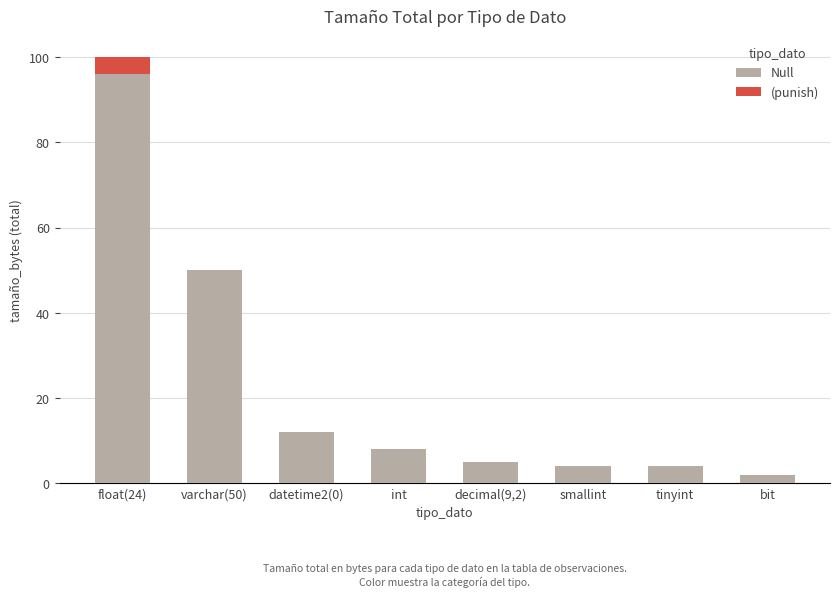

Which category has the highest value in the Null series?

float(24)